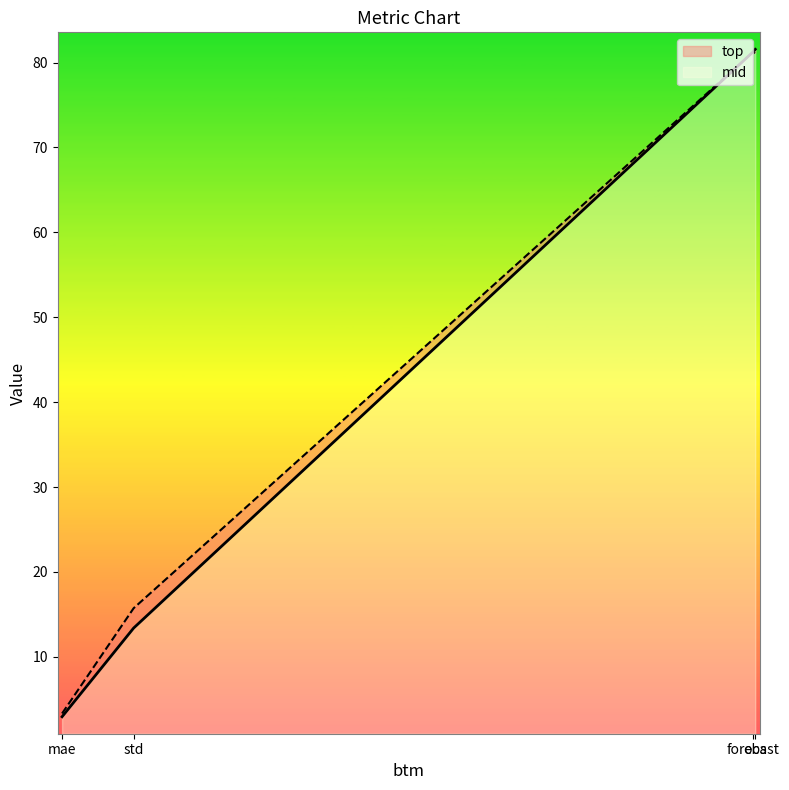

What is the value of the top point at the 4th from the left?

81.1